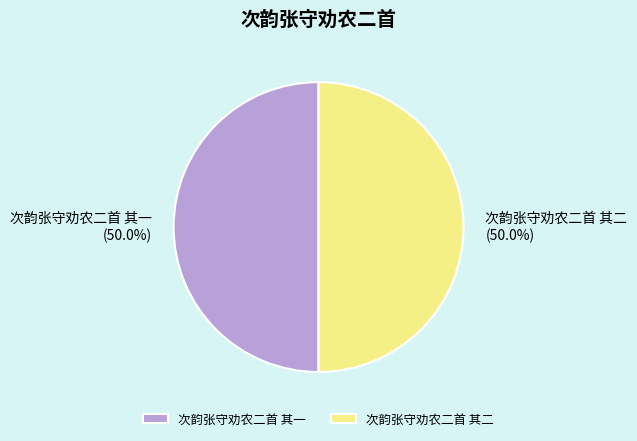

The 次韵张守劝农二首 其一 slice represents 56% of the pie. True or false?

False